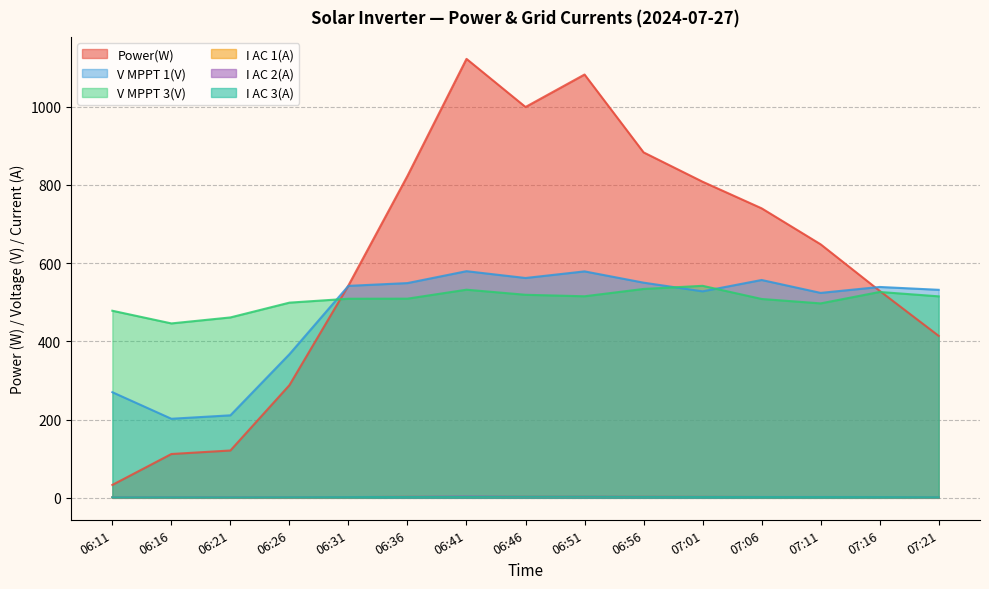

How many distinct data groups are displayed?

6